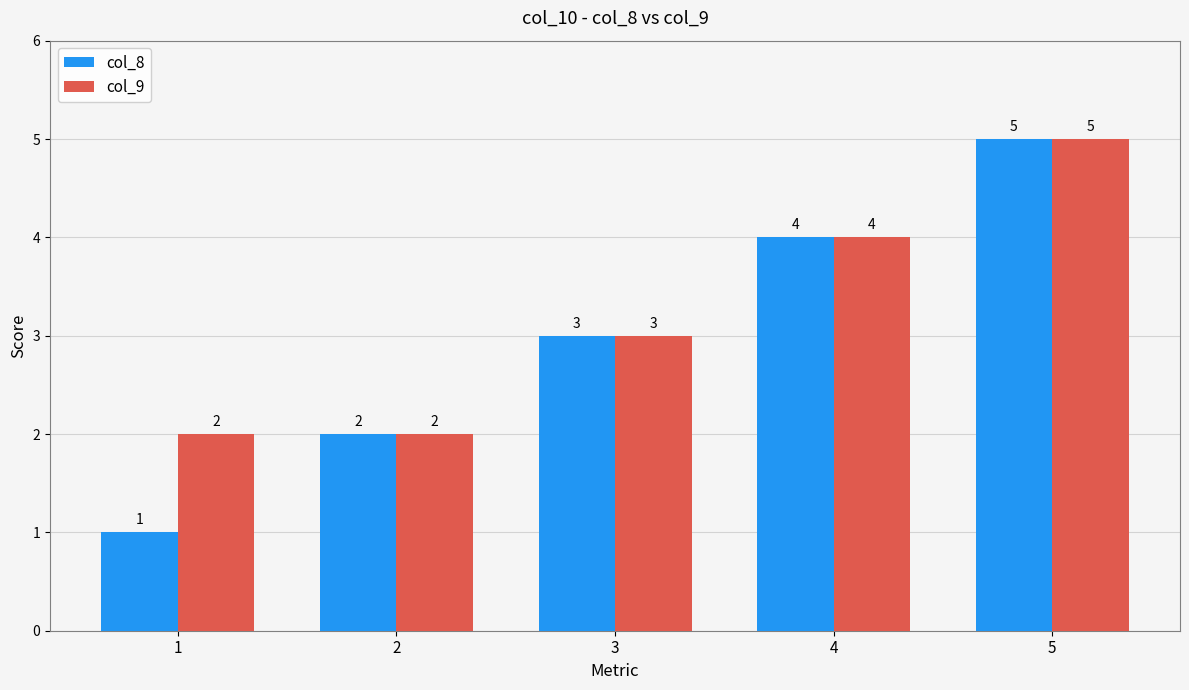

How many distinct data groups are displayed?

2